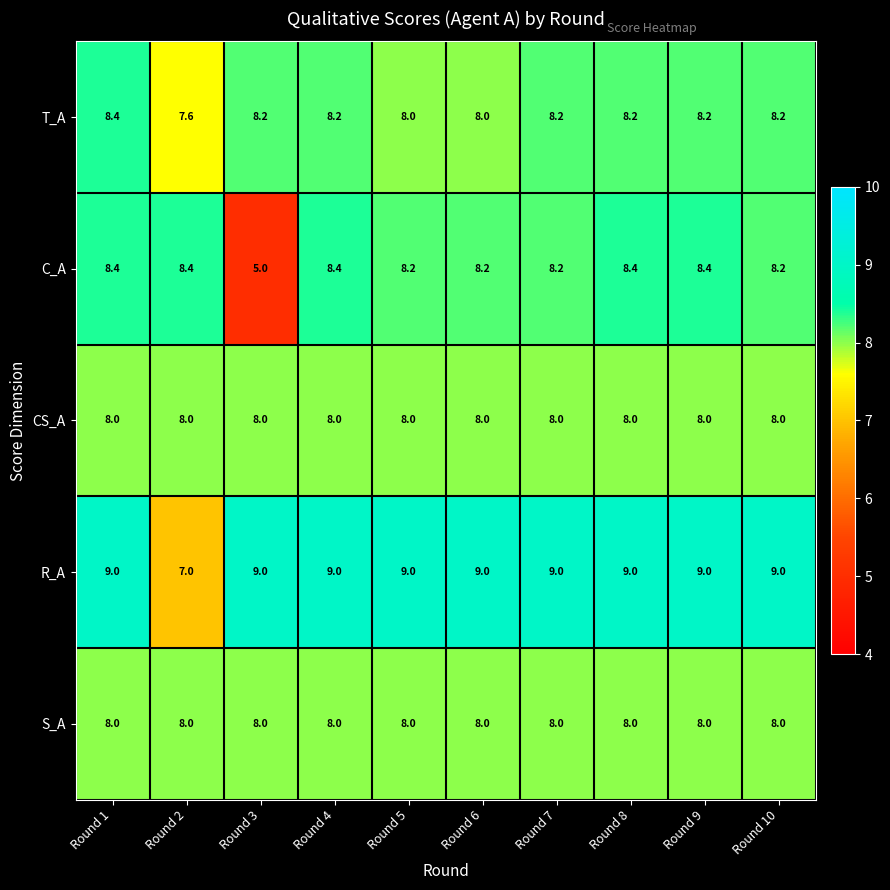

Is it true that T_A equals 8.0 at Round 6?

True